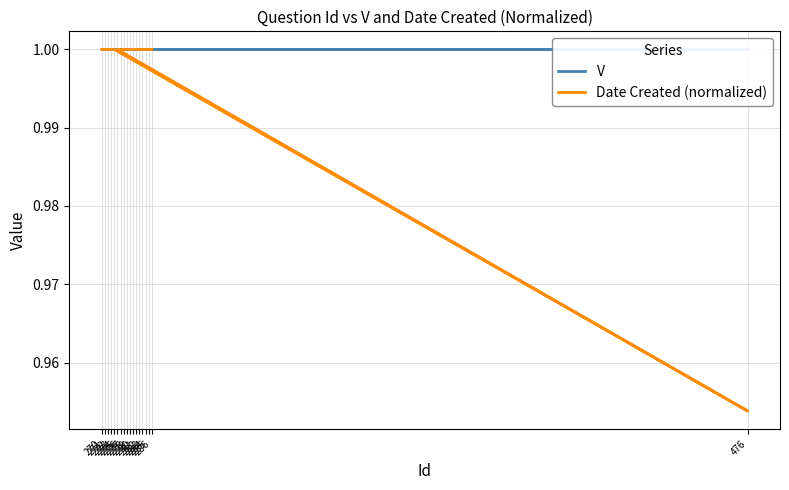

Count the number of categories in the chart.

18